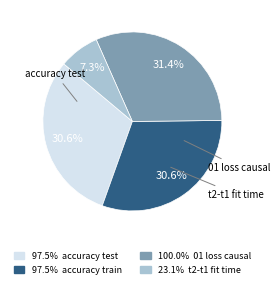

To the nearest percent, what is the average slice percentage?

25%